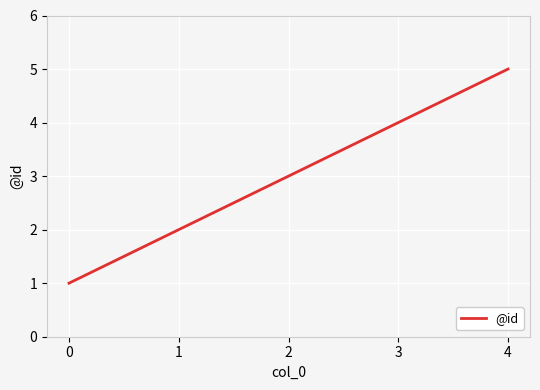

What is the difference between the maximum and minimum values?

4